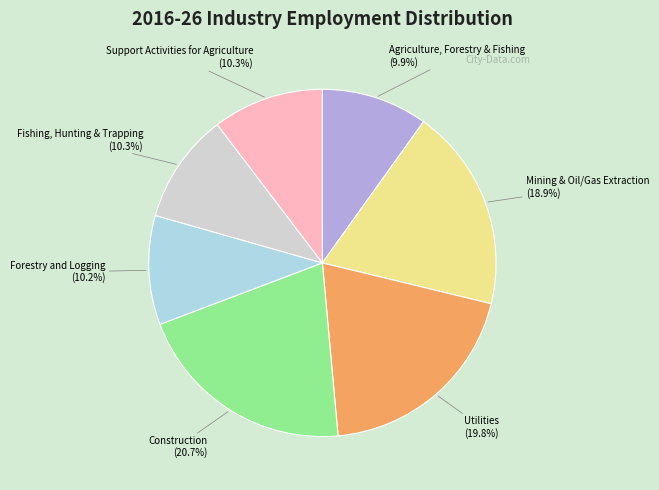

True or false: Agriculture, Forestry & Fishing accounts for 4% of the total.

False